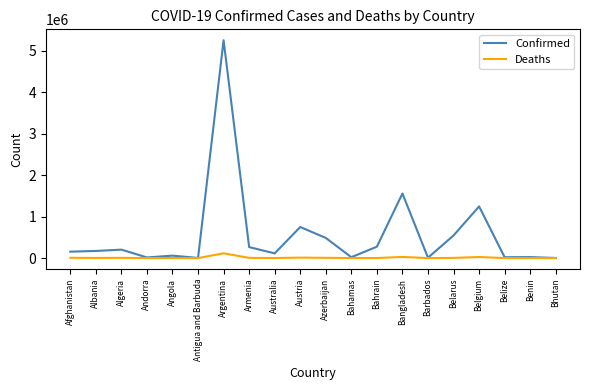

Is the value of Confirmed at Austria greater than the value of Deaths at Bhutan?

Yes